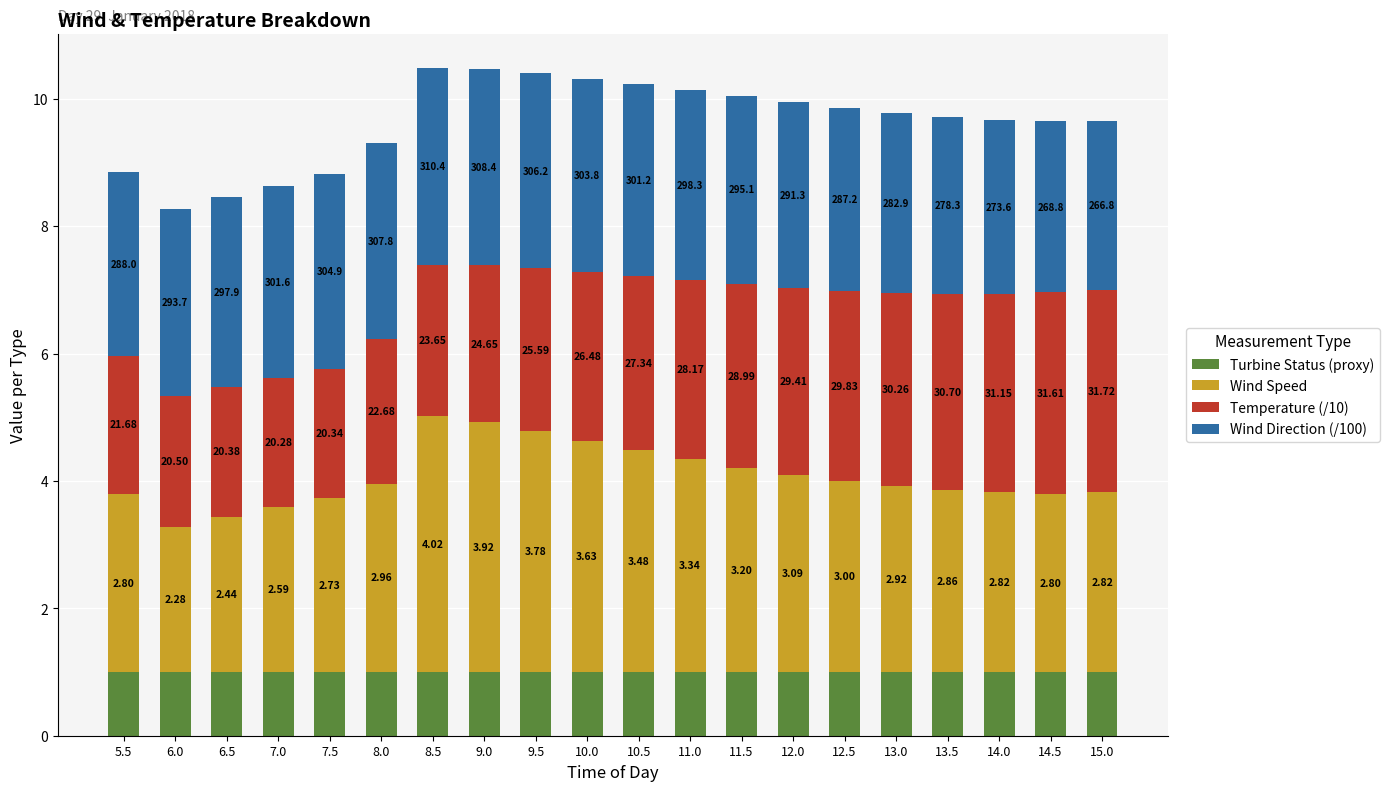

Rank the series by their maximum value, from highest to lowest.

Wind Speed, Temperature (/10), Wind Direction (/100), Turbine Status (proxy)